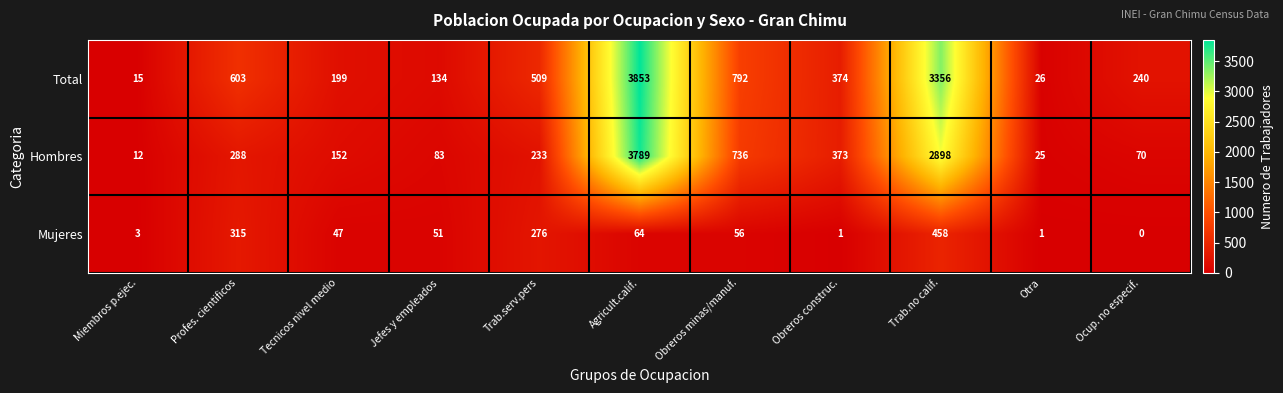

What is the difference between the Total values at Obreros minas/manuf. and Agricult.calif.?

3061